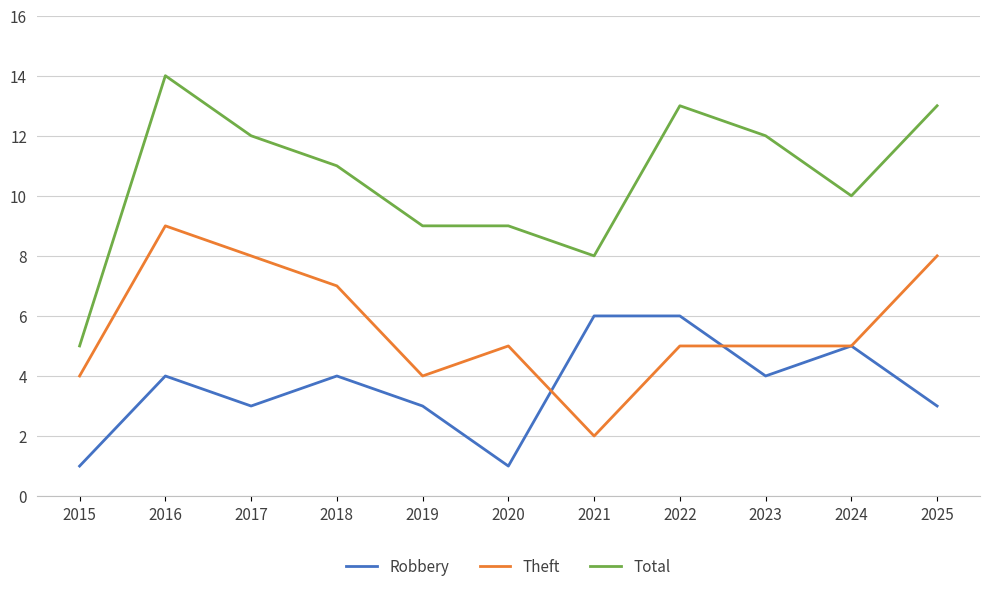

Reading left to right, transcribe all the data shown in this chart.

Robbery: 1	4	3	4	3	1	6	6	4	5	3
Theft: 4	9	8	7	4	5	2	5	5	5	8
Total: 5	14	12	11	9	9	8	13	12	10	13